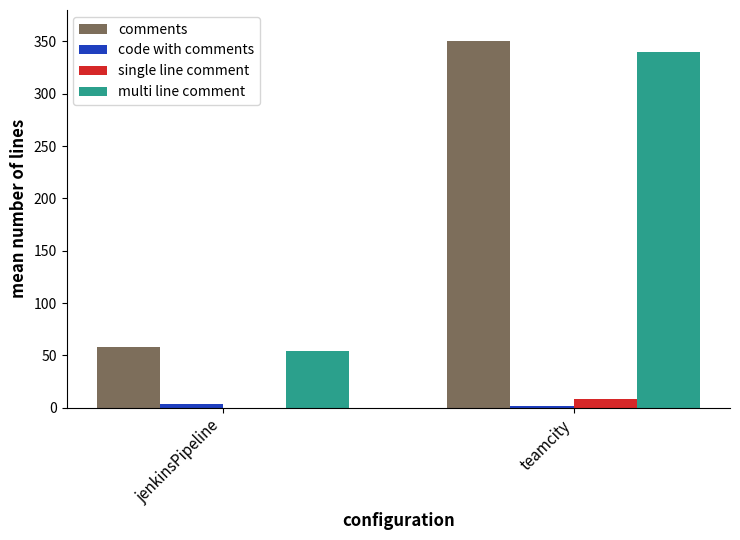

What is the maximum value shown in the chart?

350